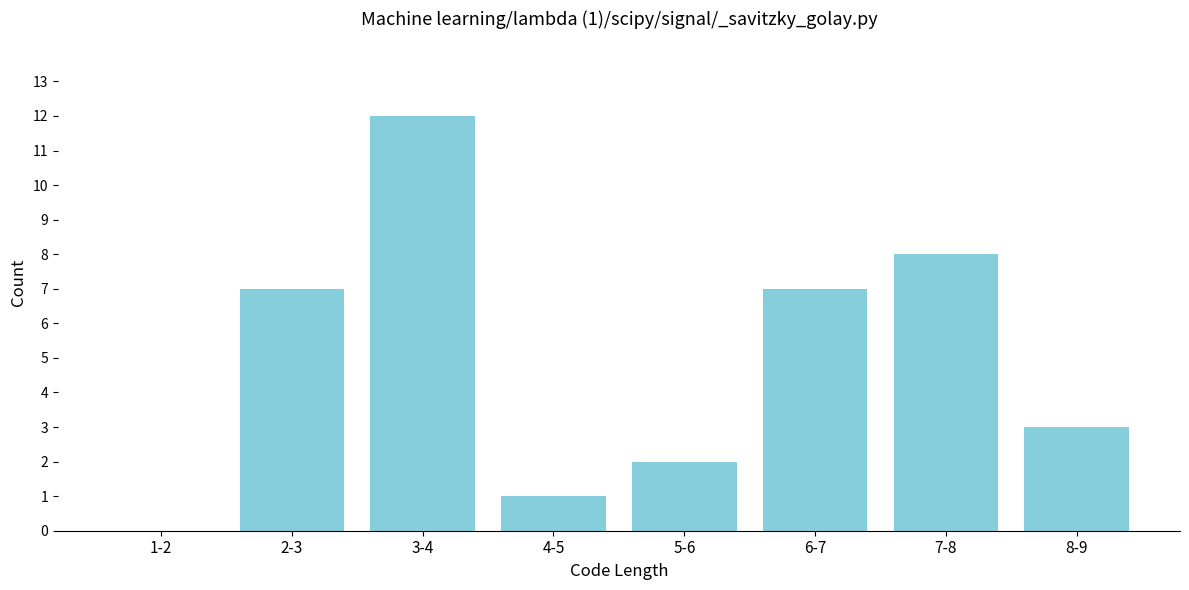

Reading right to left, extract all data points from this chart.

8-9=3	7-8=8	6-7=7	5-6=2	4-5=1	3-4=12	2-3=7	1-2=0